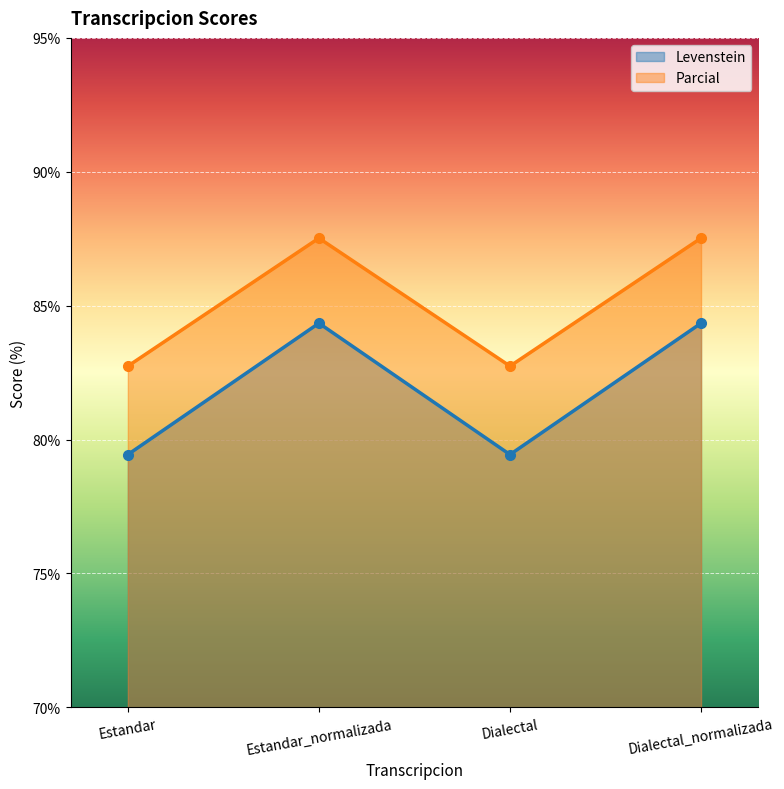

At which label does Parcial reach its minimum?

Estandar